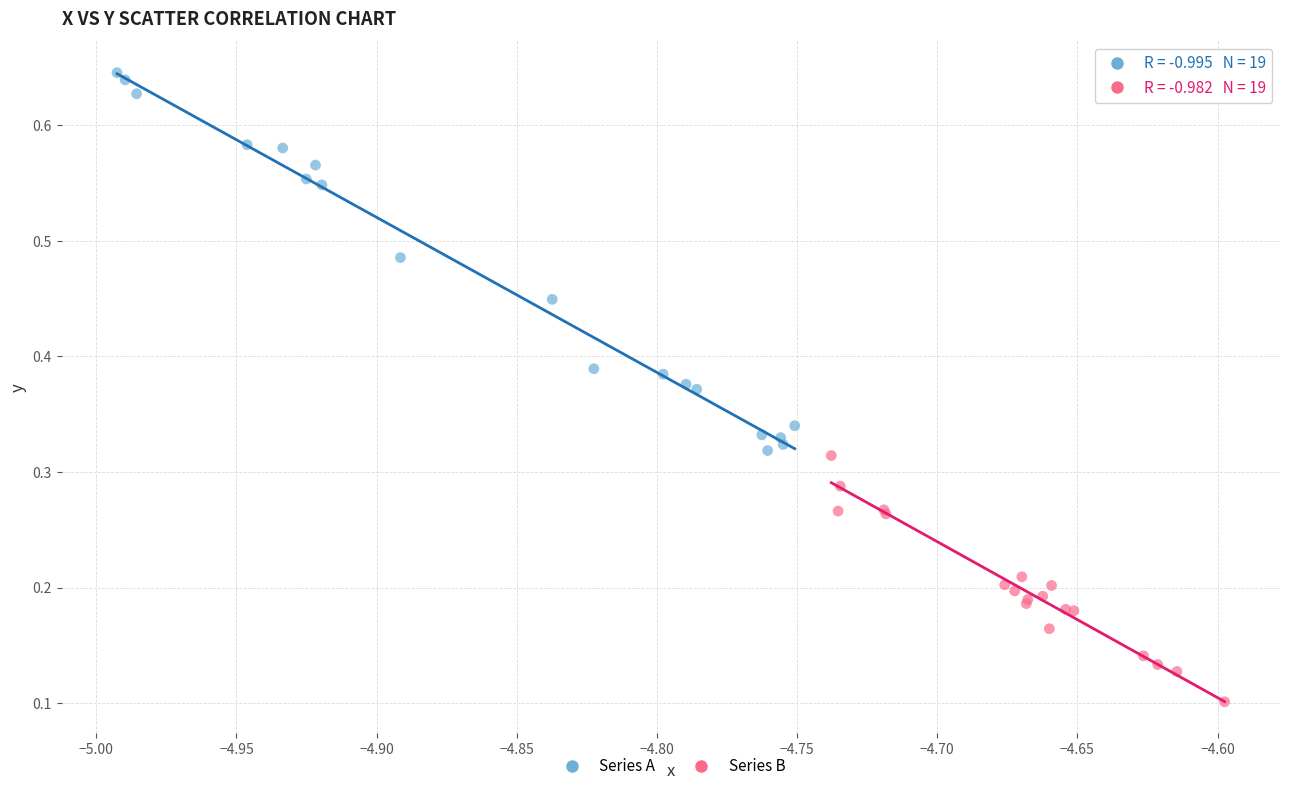

What are all the series names shown in the legend?

Series A, Series B